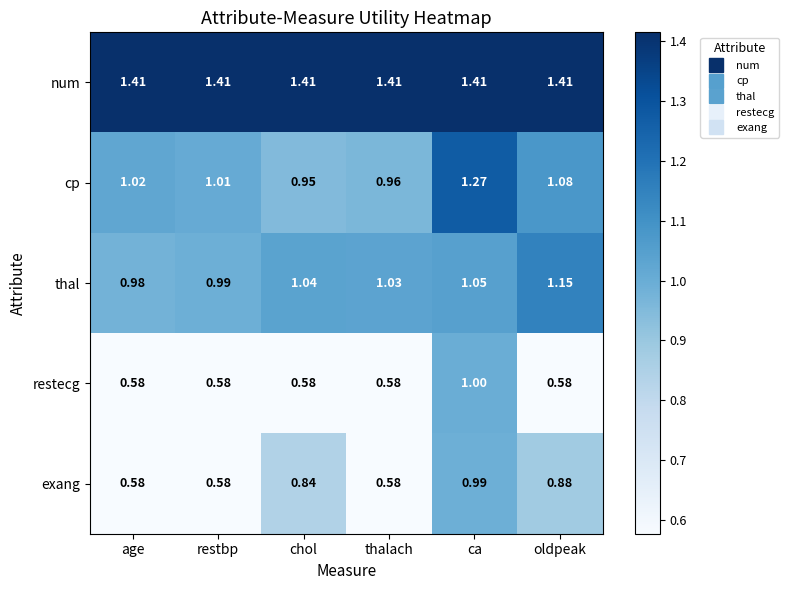

List the series in order of their peak value, highest first.

num, cp, thal, restecg, exang